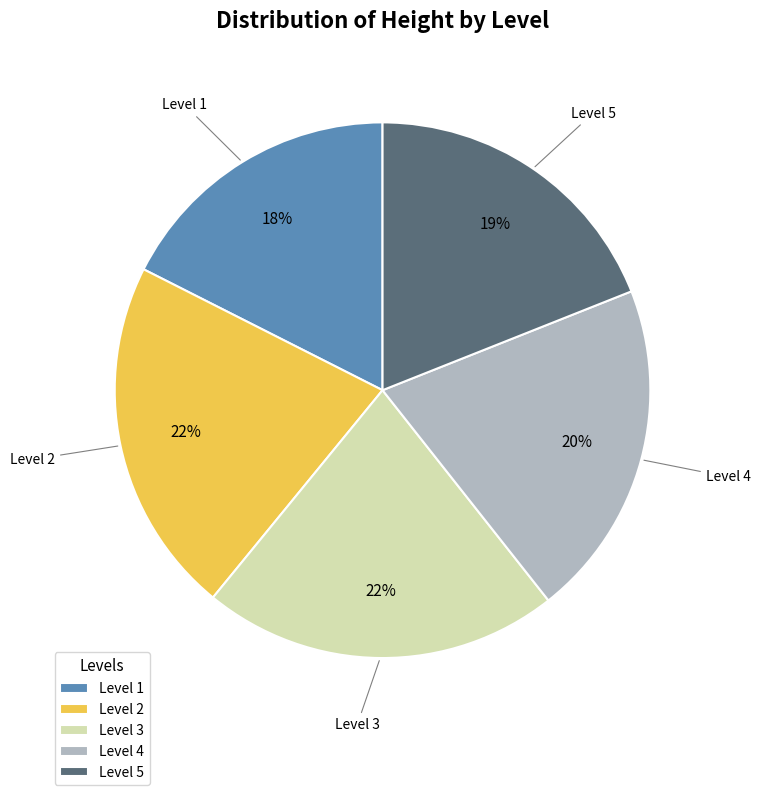

Is it true that Level 2 is 22% of the pie?

True